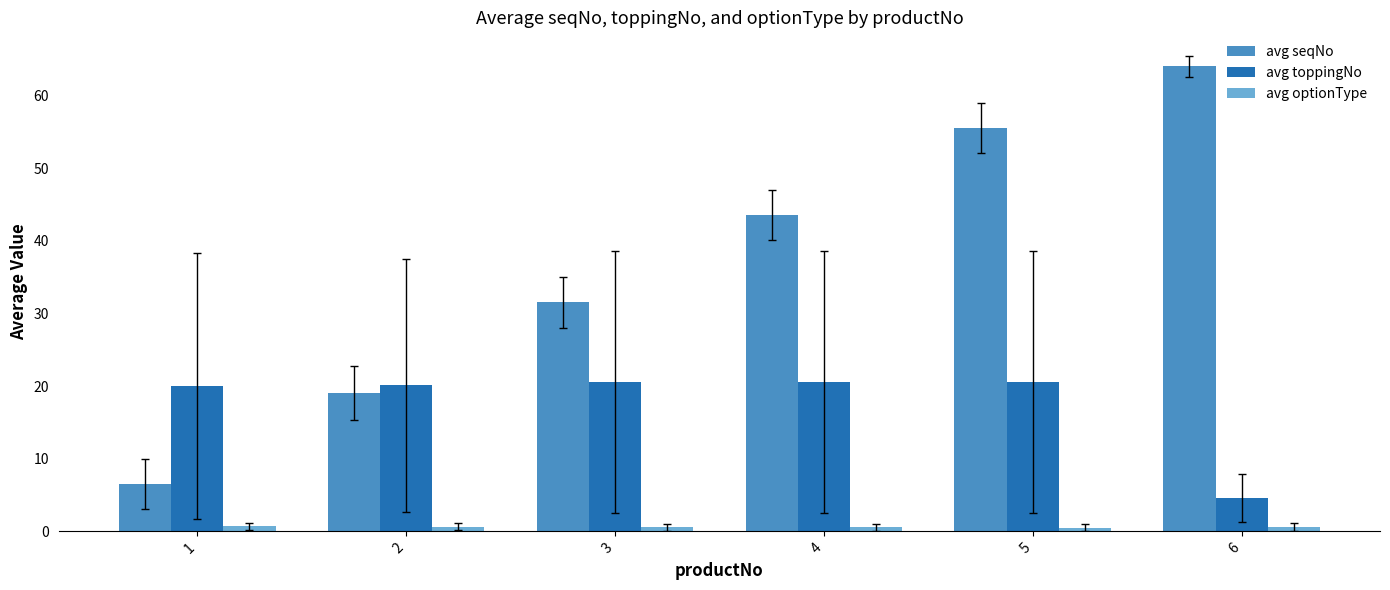

Does the chart contain any negative values?

No